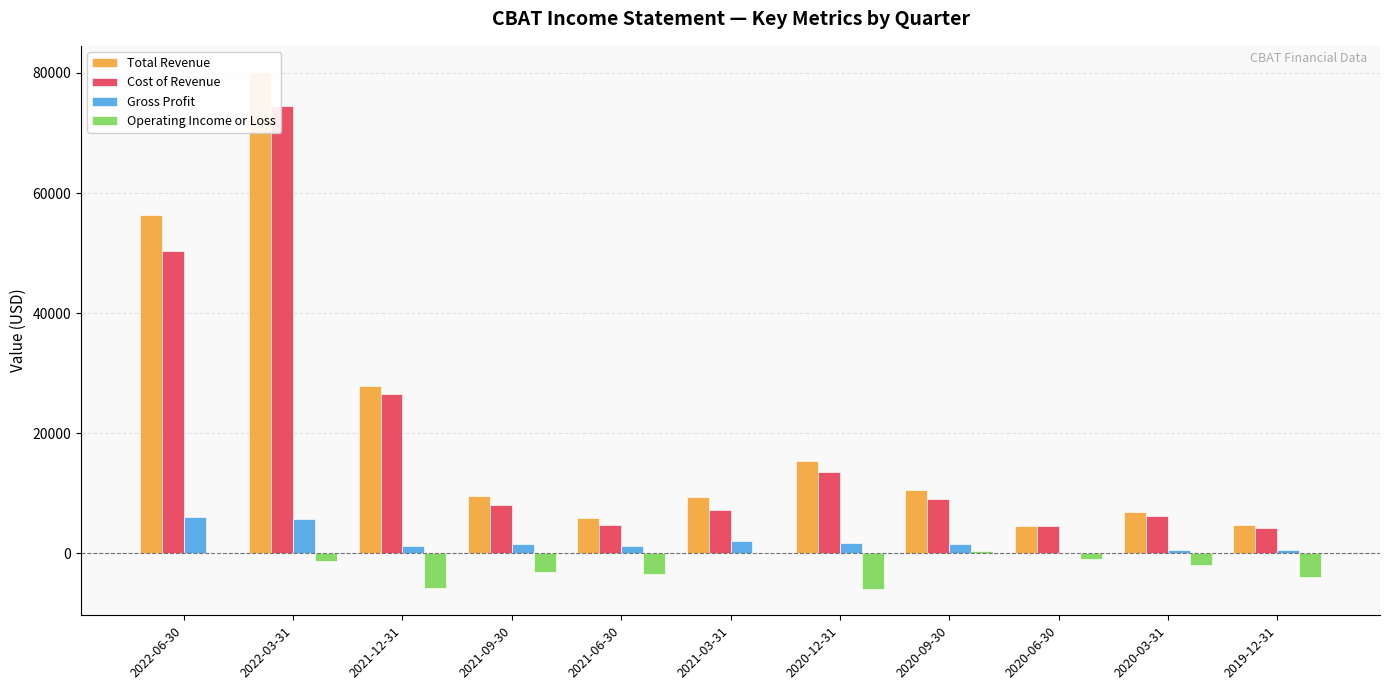

What is the highest value of the Gross Profit series?

6000